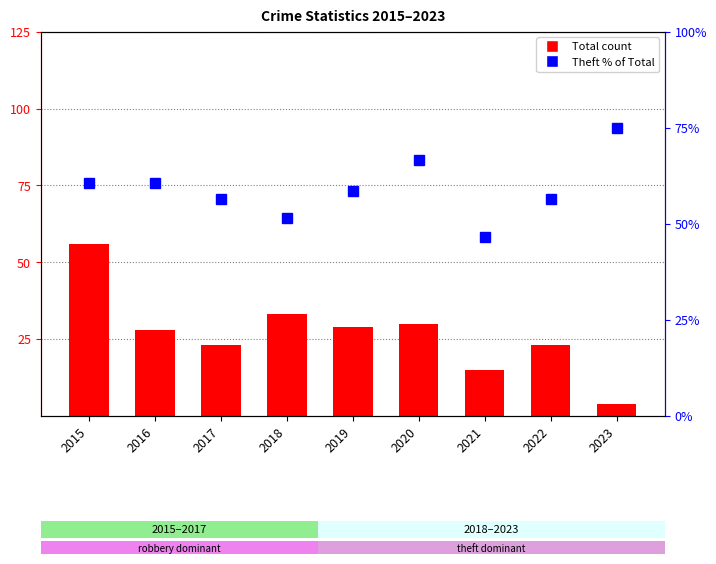

Rank the series at 2023 from lowest to highest value.

Total, Theft % of Total